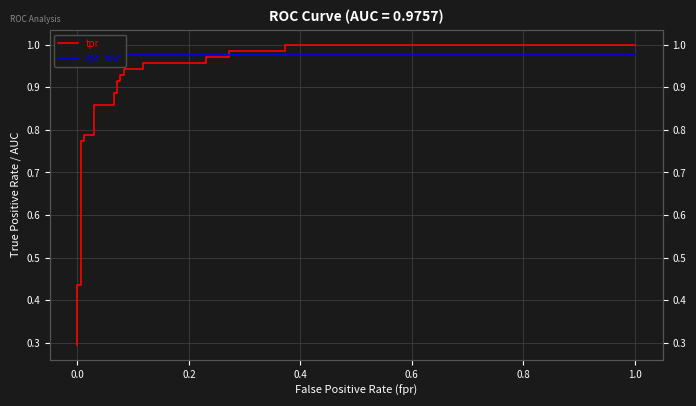

What is the minimum value for tpr?

0.3